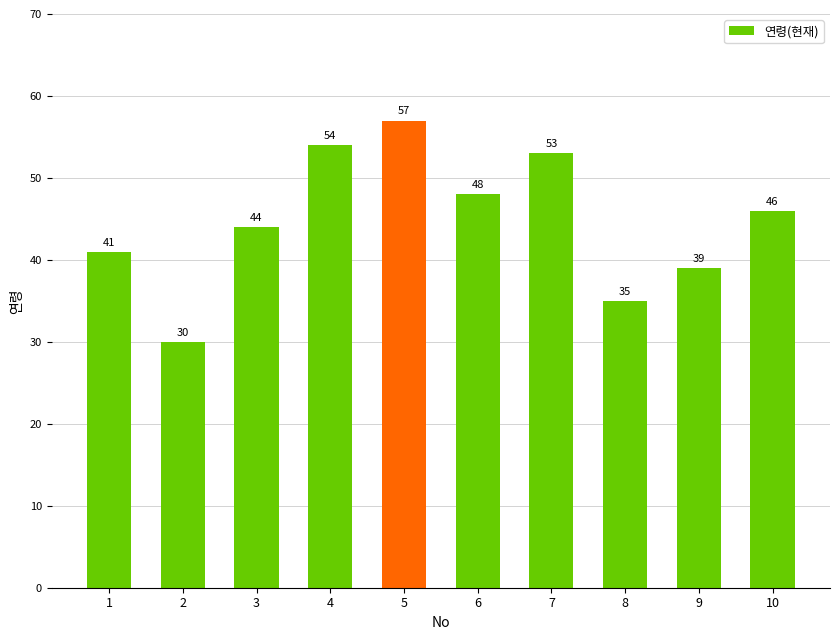

Reading left to right, extract all data points from this chart.

41	30	44	54	57	48	53	35	39	46